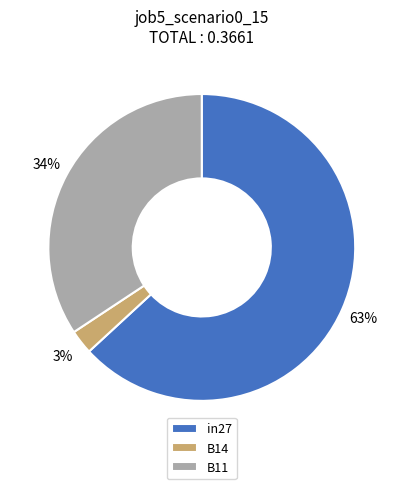

Is there a majority slice in this chart?

Yes